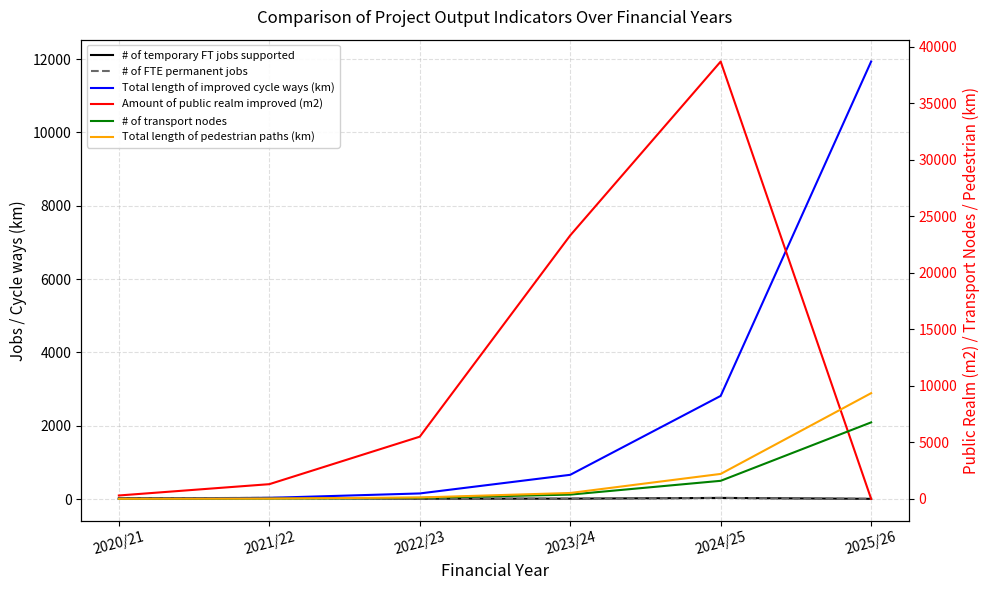

What is the sum of all Total length of improved cycle ways (km) values?

15618